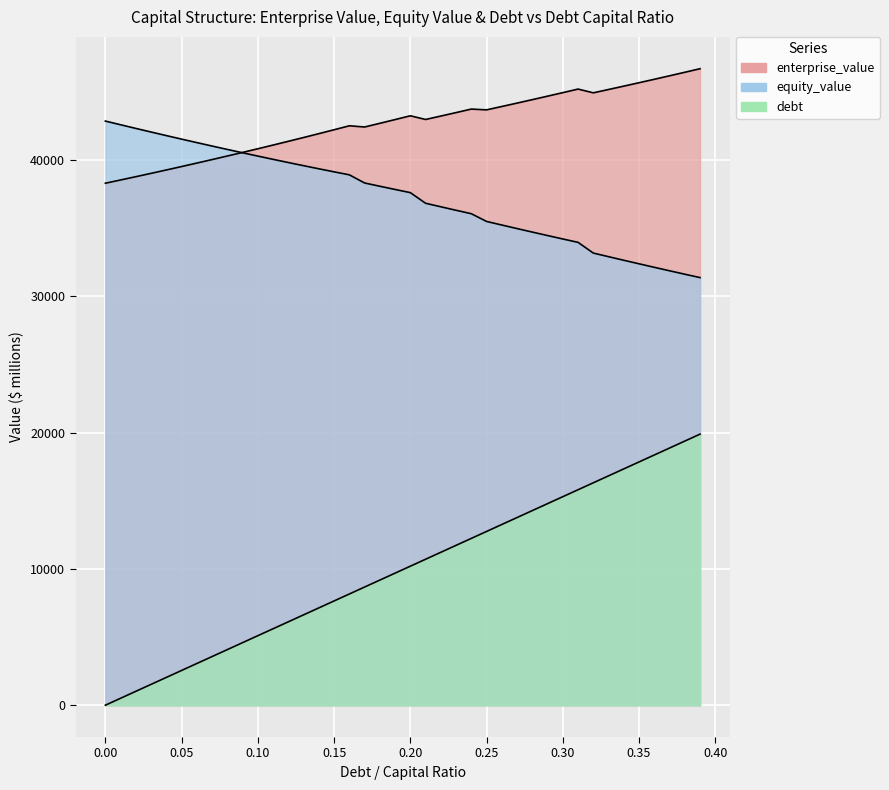

What is the difference between the maximum and minimum values in the equity_value series?

11481.3